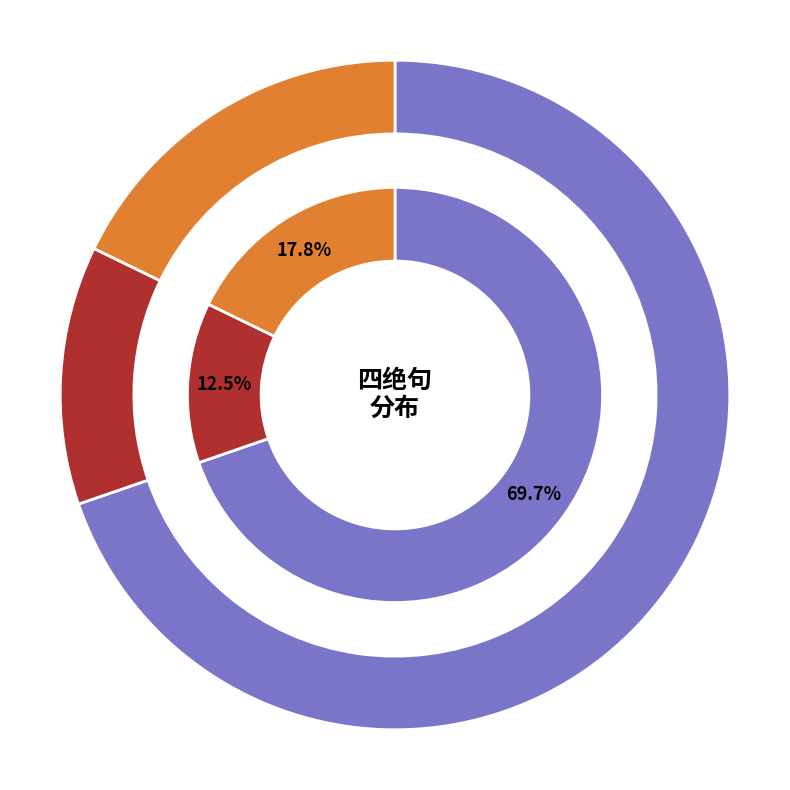

Rank the categories by value from lowest to highest.

四绝句·江淹杂体意不浅, 四绝句·江陲得清赏, 和万州杨使君四绝句 江边草